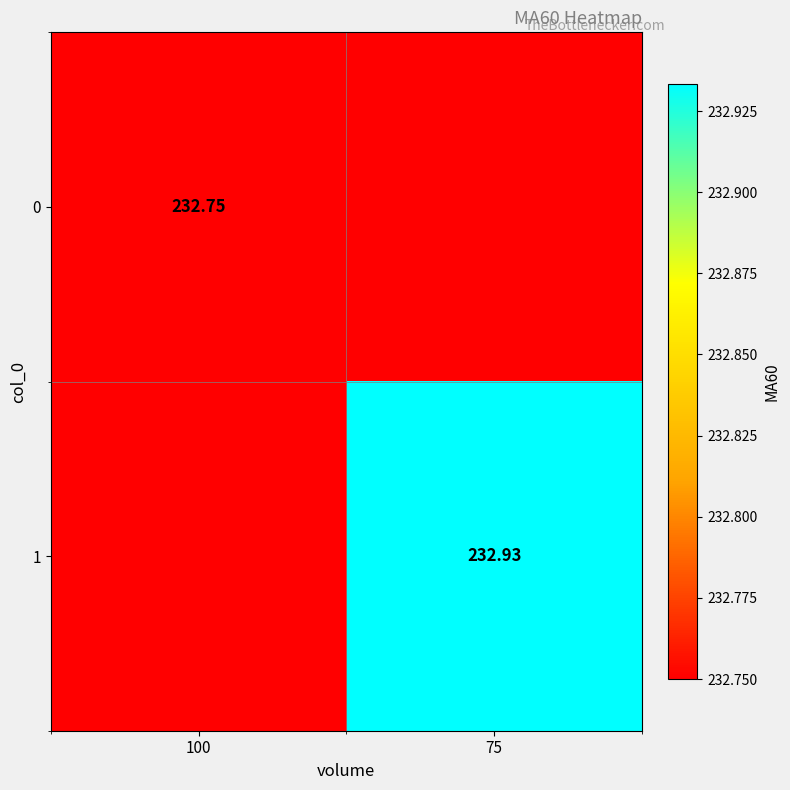

What is the average value of the 1 series?

232.8